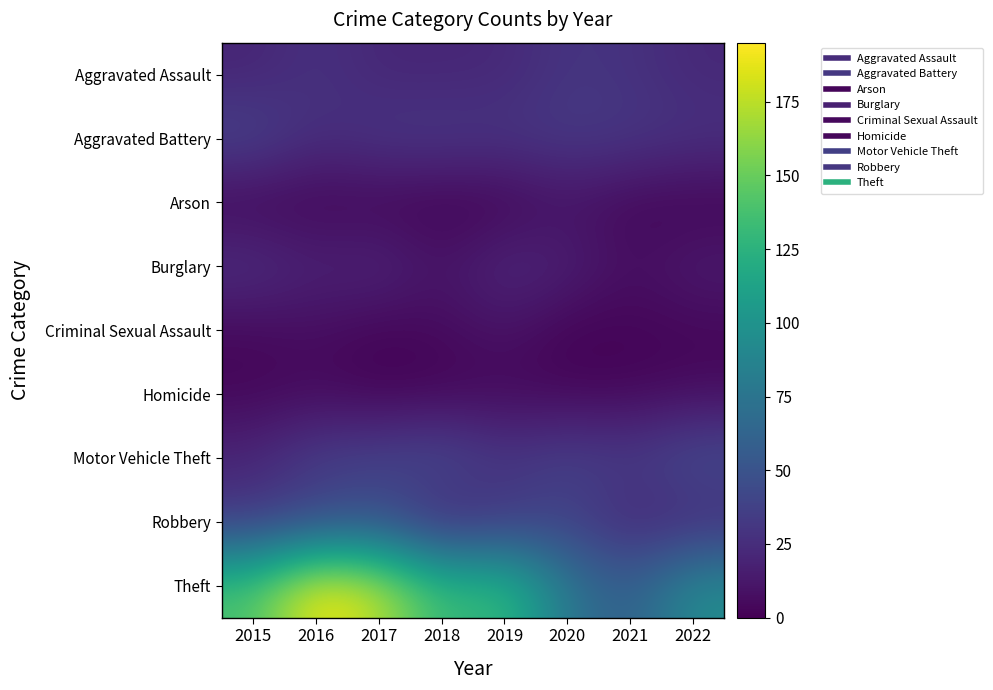

Which has a higher value, 2017 or 2020?

2020